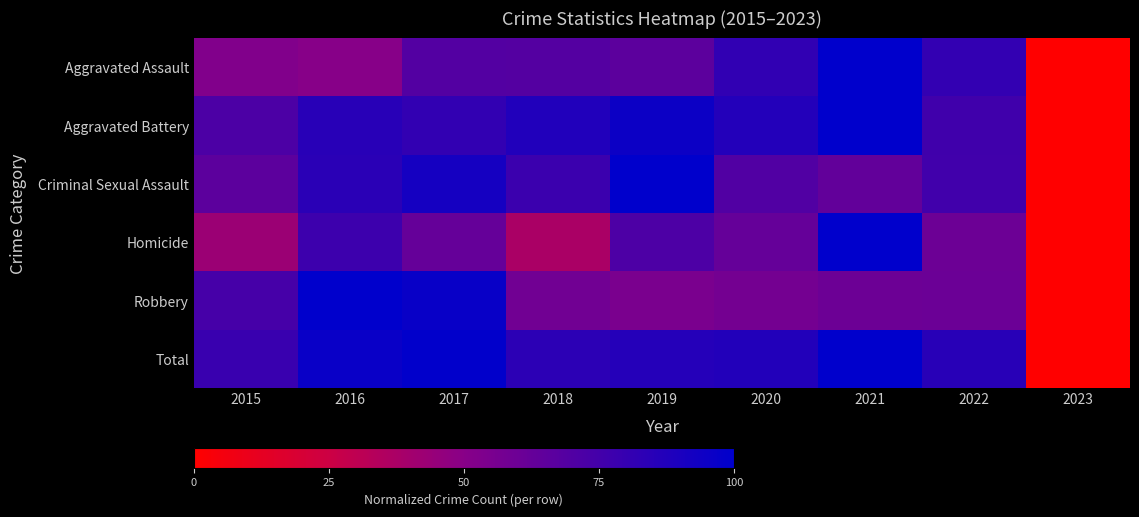

Reading left to right, extract all data points from this chart.

Aggravated Assault: 2015=0.5	2016=0.5	2017=0.7	2018=0.7	2019=0.7	2020=0.8	2021=1.0	2022=0.8	2023=0.0
Aggravated Battery: 2015=0.7	2016=0.8	2017=0.8	2018=0.9	2019=1.0	2020=0.9	2021=1.0	2022=0.8	2023=0.0
Criminal Sexual Assault: 2015=0.7	2016=0.8	2017=0.9	2018=0.8	2019=1.0	2020=0.7	2021=0.6	2022=0.8	2023=0.0
Homicide: 2015=0.4	2016=0.8	2017=0.6	2018=0.4	2019=0.7	2020=0.6	2021=1.0	2022=0.6	2023=0.0
Robbery: 2015=0.7	2016=1.0	2017=1.0	2018=0.6	2019=0.5	2020=0.6	2021=0.6	2022=0.6	2023=0.0
Total: 2015=0.8	2016=1.0	2017=1.0	2018=0.8	2019=0.9	2020=0.9	2021=1.0	2022=0.8	2023=0.0